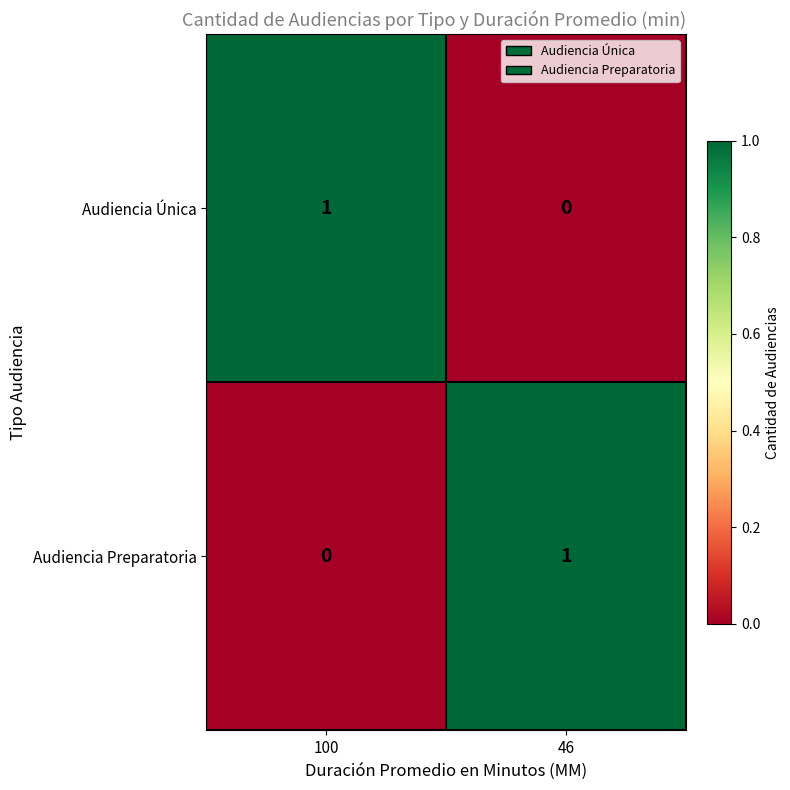

Reading left to right, extract all data points from this chart.

Audiencia Única: 1	0
Audiencia Preparatoria: 0	1